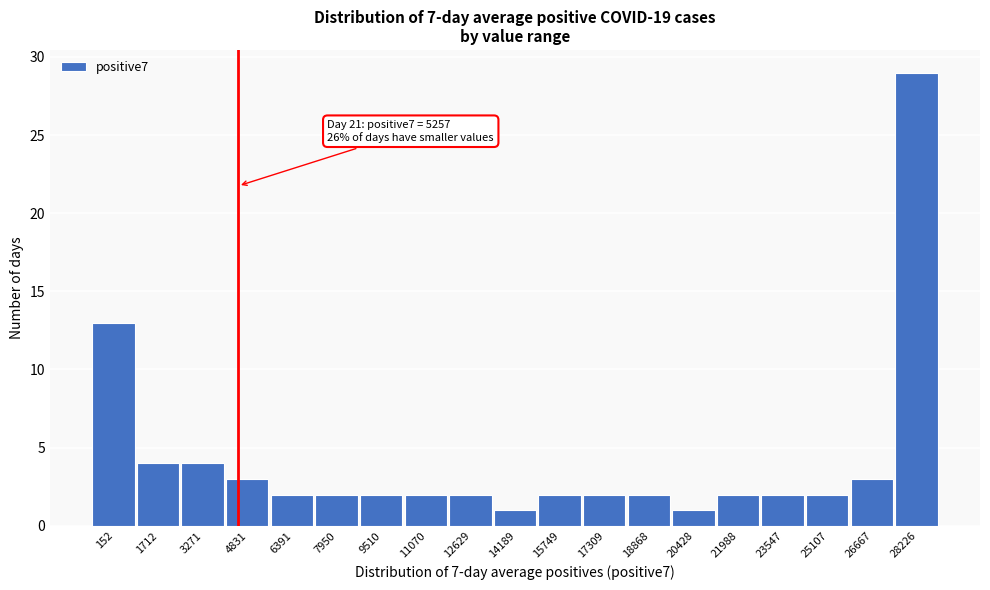

Reading left to right, list all the values displayed in this chart.

152=13	1712=4	3271=4	4831=3	6391=2	7950=2	9510=2	11070=2	12629=2	14189=1	15749=2	17309=2	18868=2	20428=1	21988=2	23547=2	25107=2	26667=3	28226=29